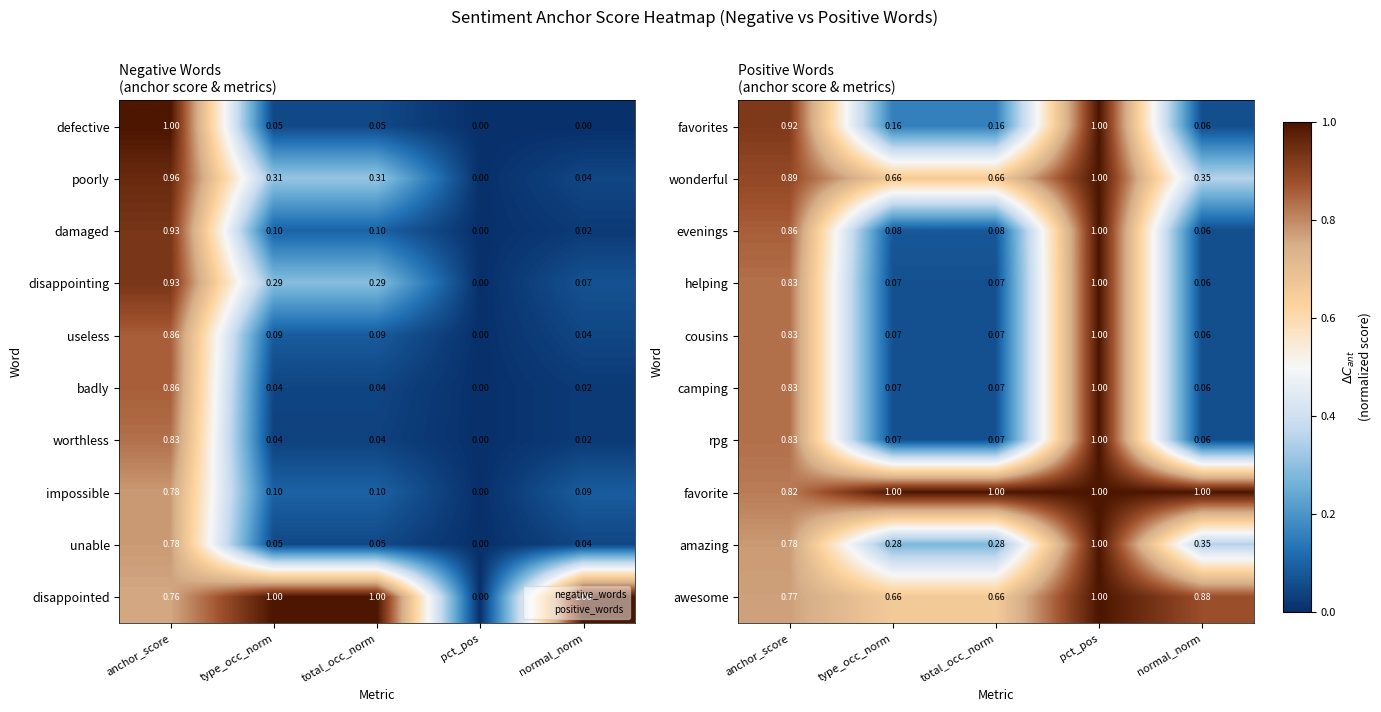

Which category has the highest value in the wonderful series?

pct_pos